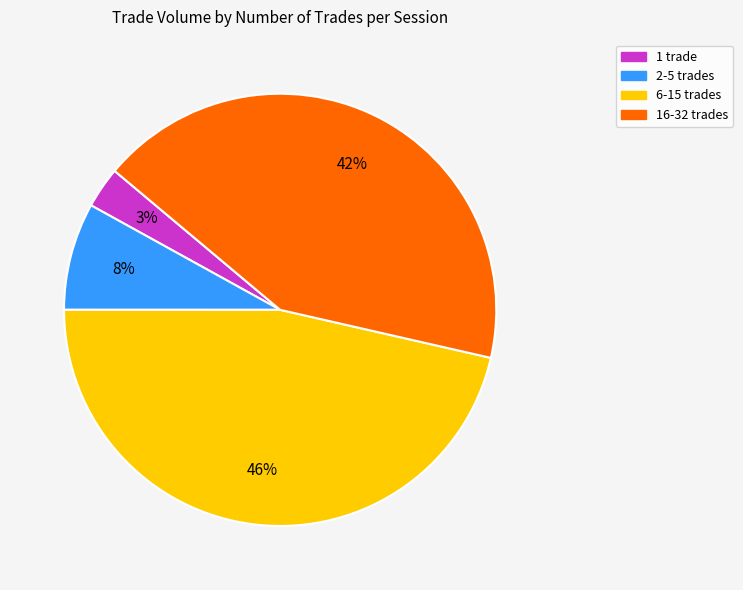

To the nearest percent, what is the difference between the largest and smallest slice percentages?

43%